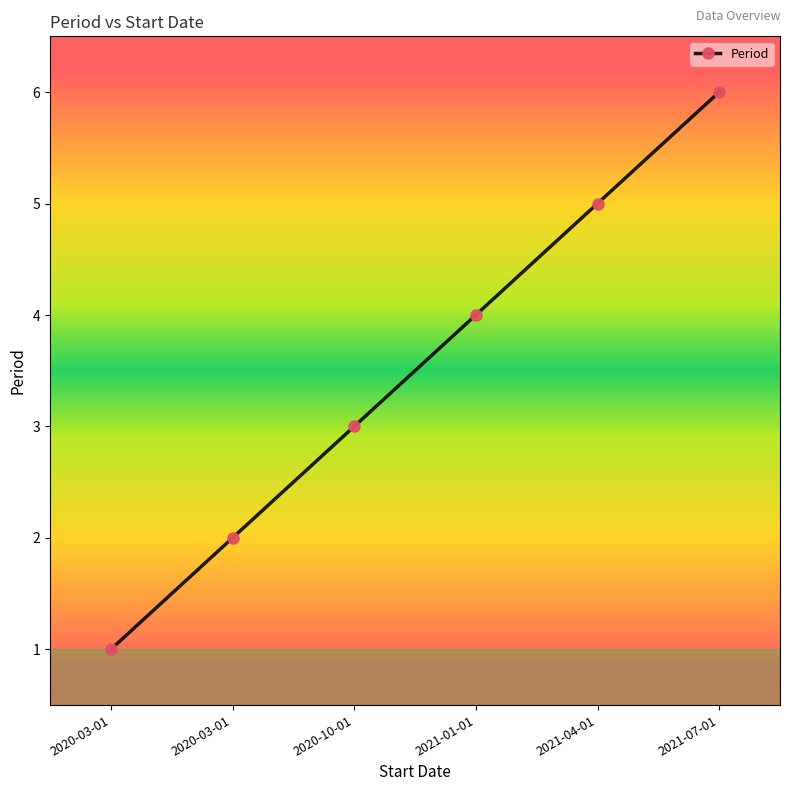

The value at 2020-10-01 is 3. True or false?

True